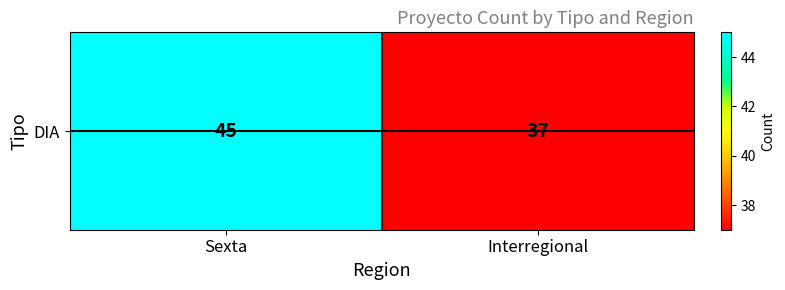

List the labels in order of value, smallest first.

Interregional, Sexta